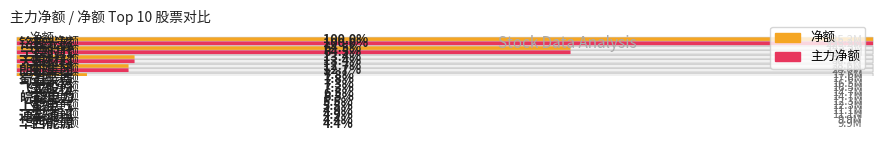

How many data points in 主力净额 are above 17568999?

4